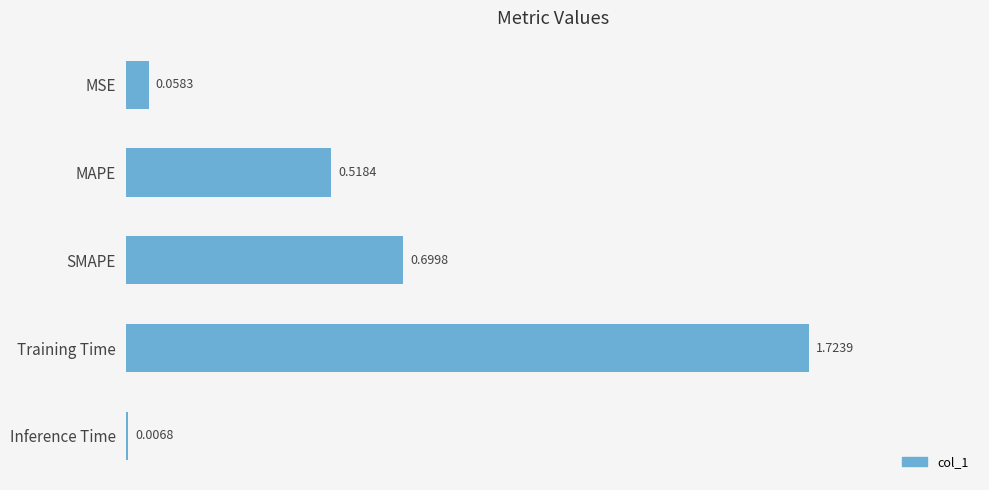

Which label corresponds to the smallest value in the chart?

Inference Time